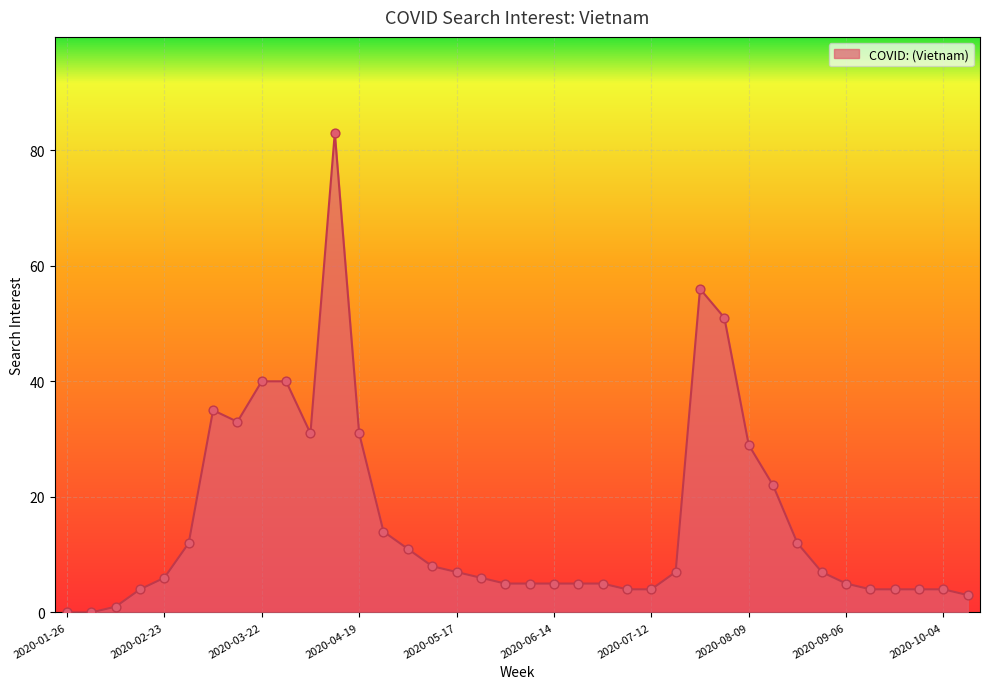

What is the maximum value shown in the chart?

83